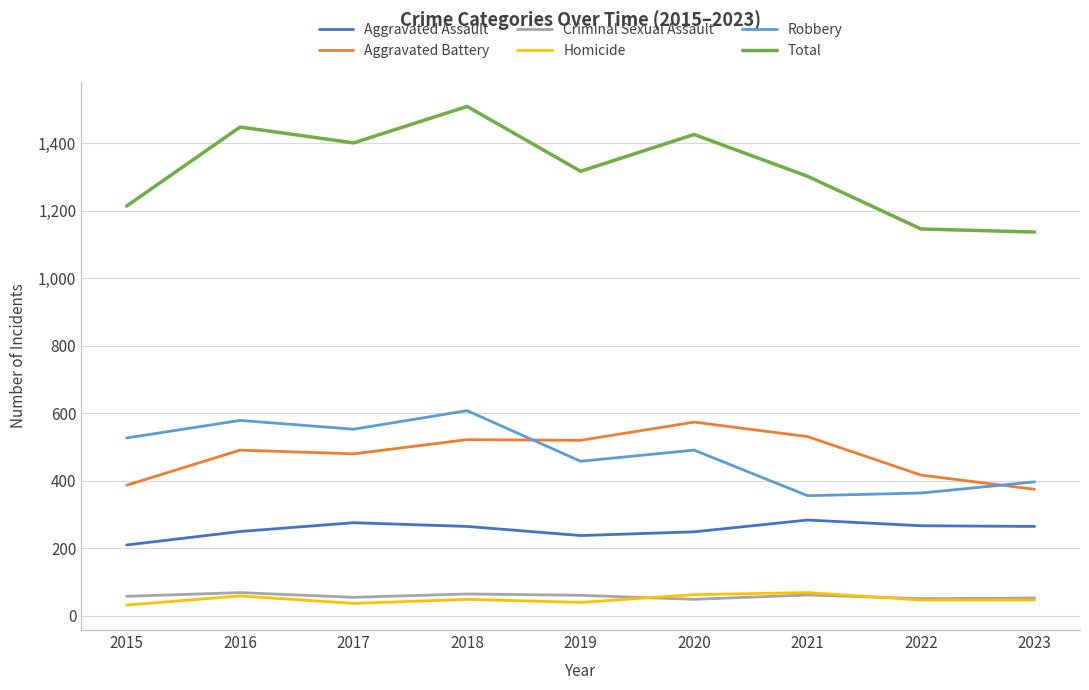

What is the sum of all Criminal Sexual Assault values?

523